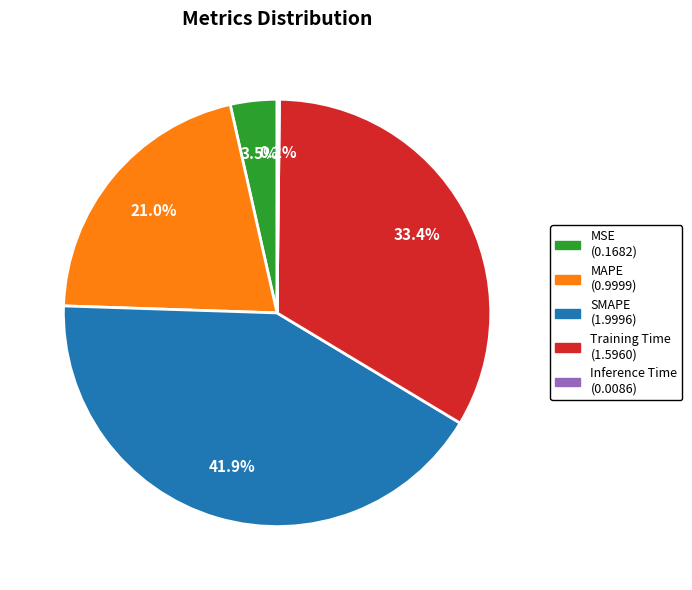

Which slice is the largest?

SMAPE